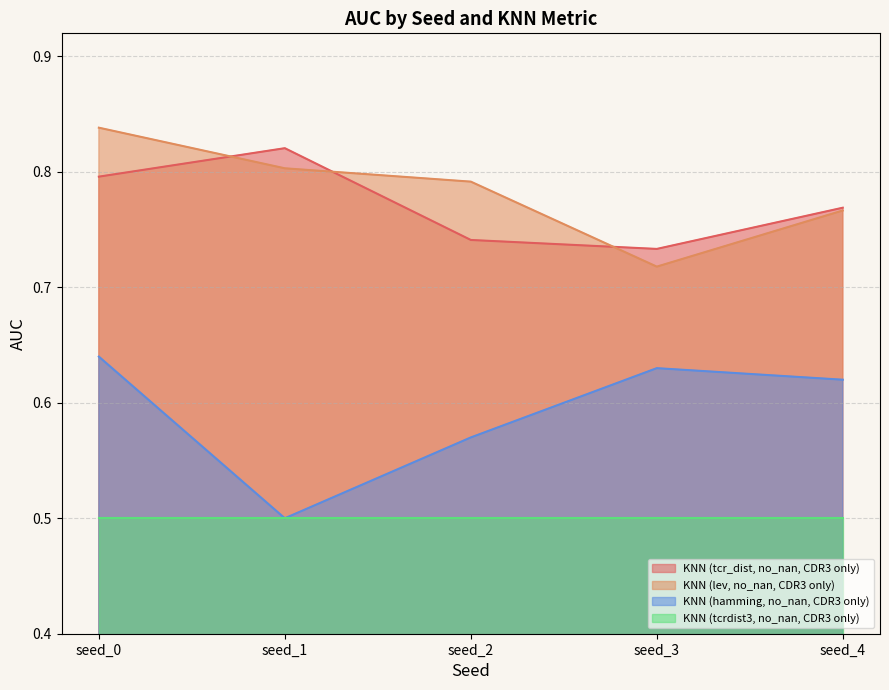

The value of KNN (tcr_dist, no_nan, CDR3 only) at seed_0 is 1.0. True or false?

False